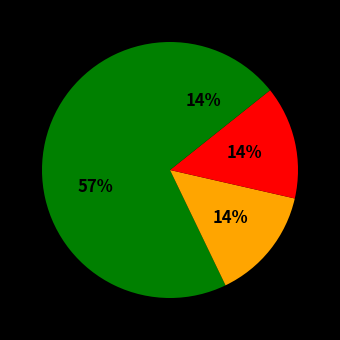

How many segments does this pie chart have?

4